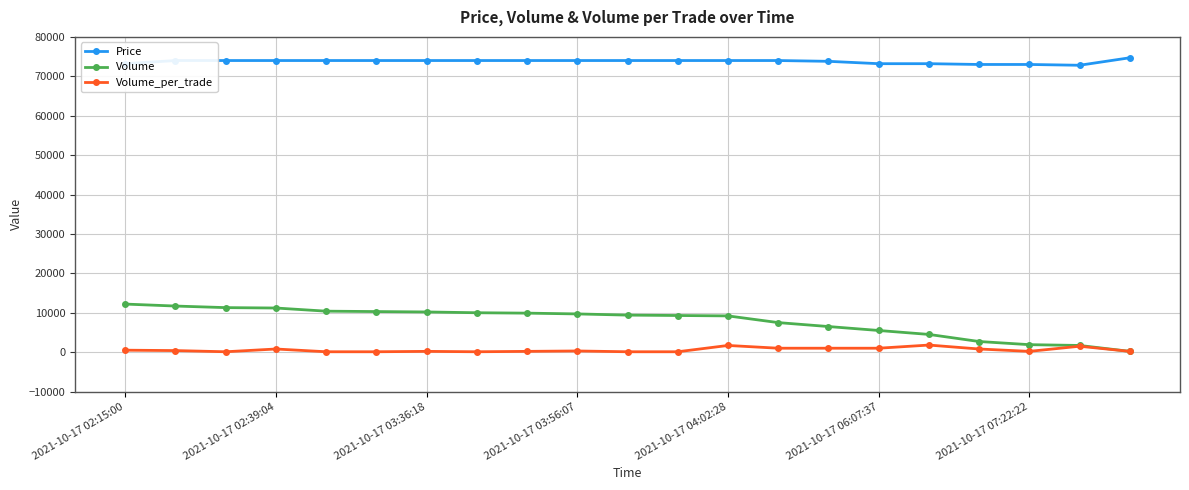

What is the highest value of the Volume_per_trade series?

1800